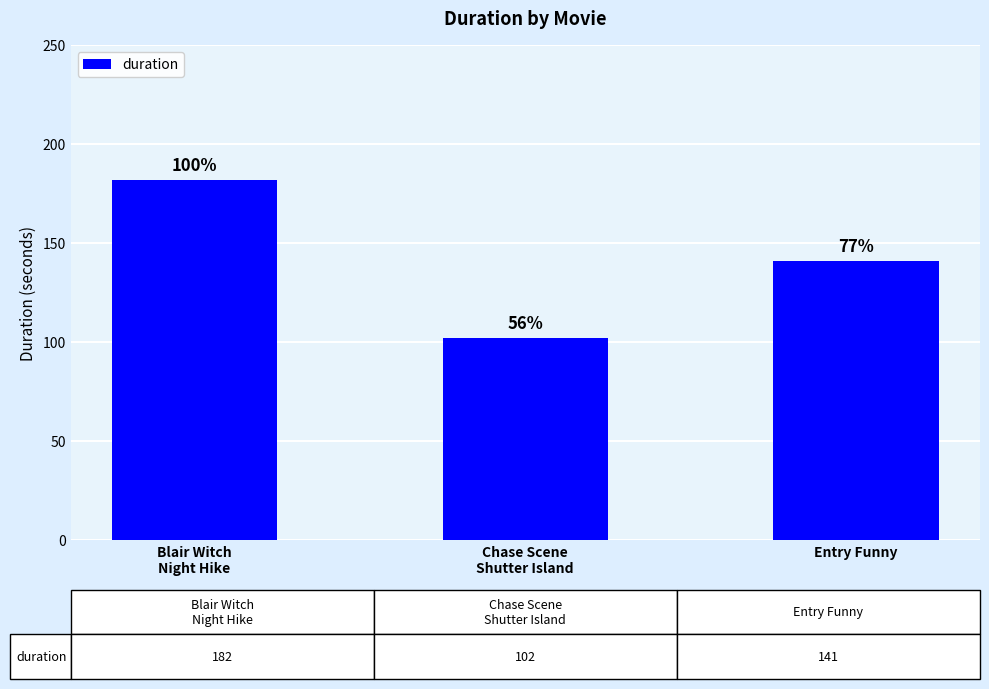

Does the chart contain any negative values?

No